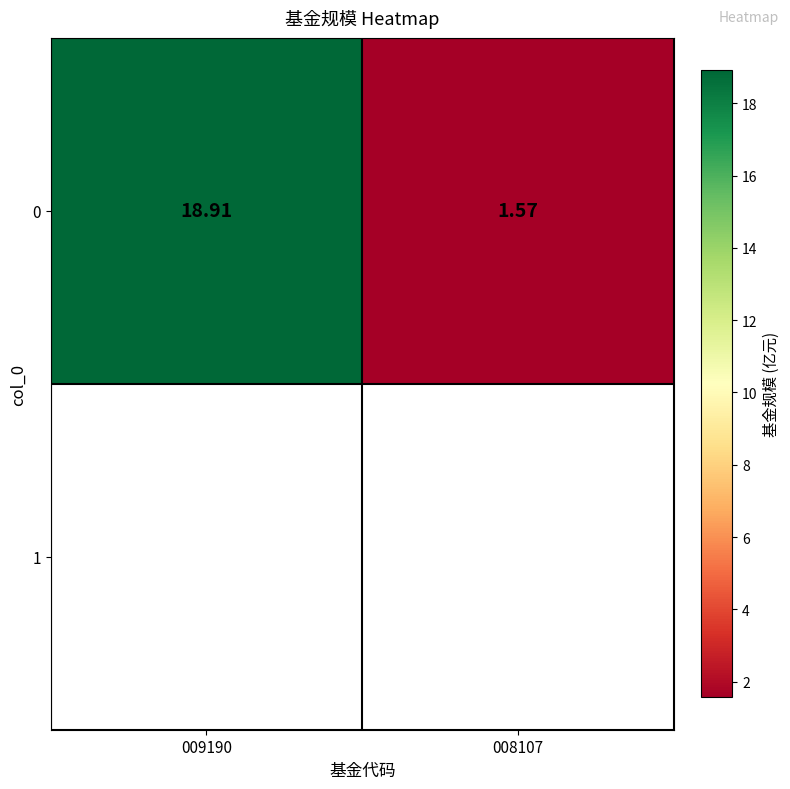

Which category has the lowest value across all series?

008107